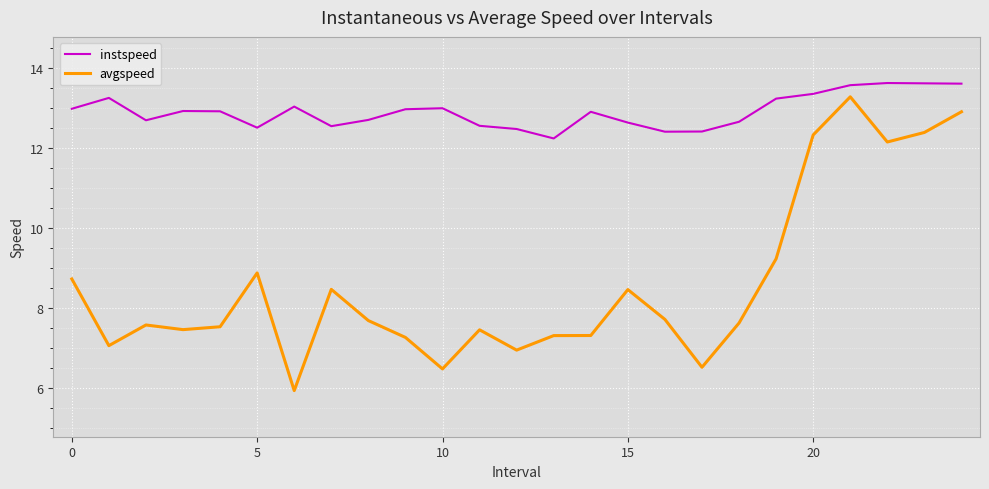

Rank the series by their average value, from lowest to highest.

avgspeed, instspeed